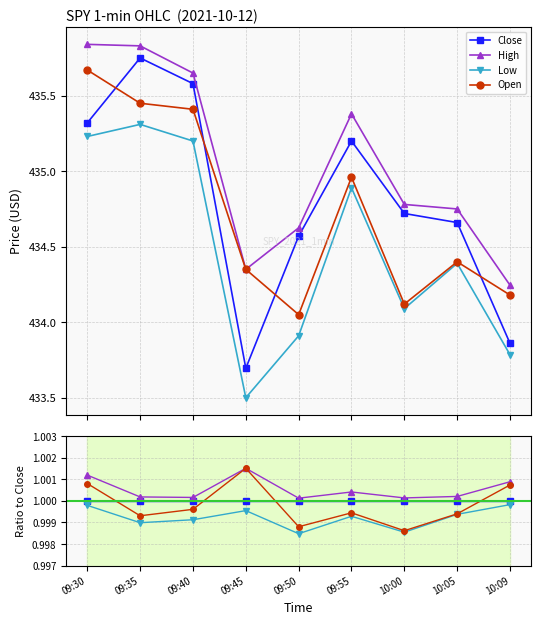

Reading left to right, what are all the values shown in this chart?

Close: 09:30=1.0	09:35=1.0	09:40=1.0	09:45=1.0	09:50=1.0	09:55=1.0	10:00=1.0	10:05=1.0	10:09=1.0
High: 09:30=1.0	09:35=1.0	09:40=1.0	09:45=1.0	09:50=1.0	09:55=1.0	10:00=1.0	10:05=1.0	10:09=1.0
Low: 09:30=1.0	09:35=1.0	09:40=1.0	09:45=1.0	09:50=1.0	09:55=1.0	10:00=1.0	10:05=1.0	10:09=1.0
Open: 09:30=1.0	09:35=1.0	09:40=1.0	09:45=1.0	09:50=1.0	09:55=1.0	10:00=1.0	10:05=1.0	10:09=1.0